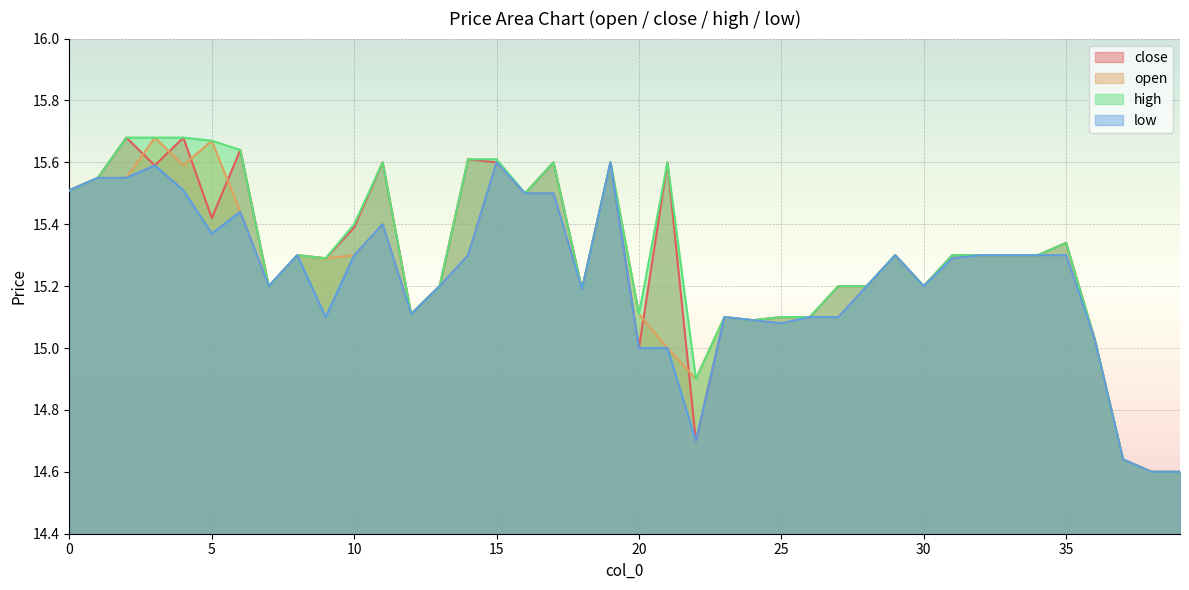

What is the lowest value of the high series?

14.6